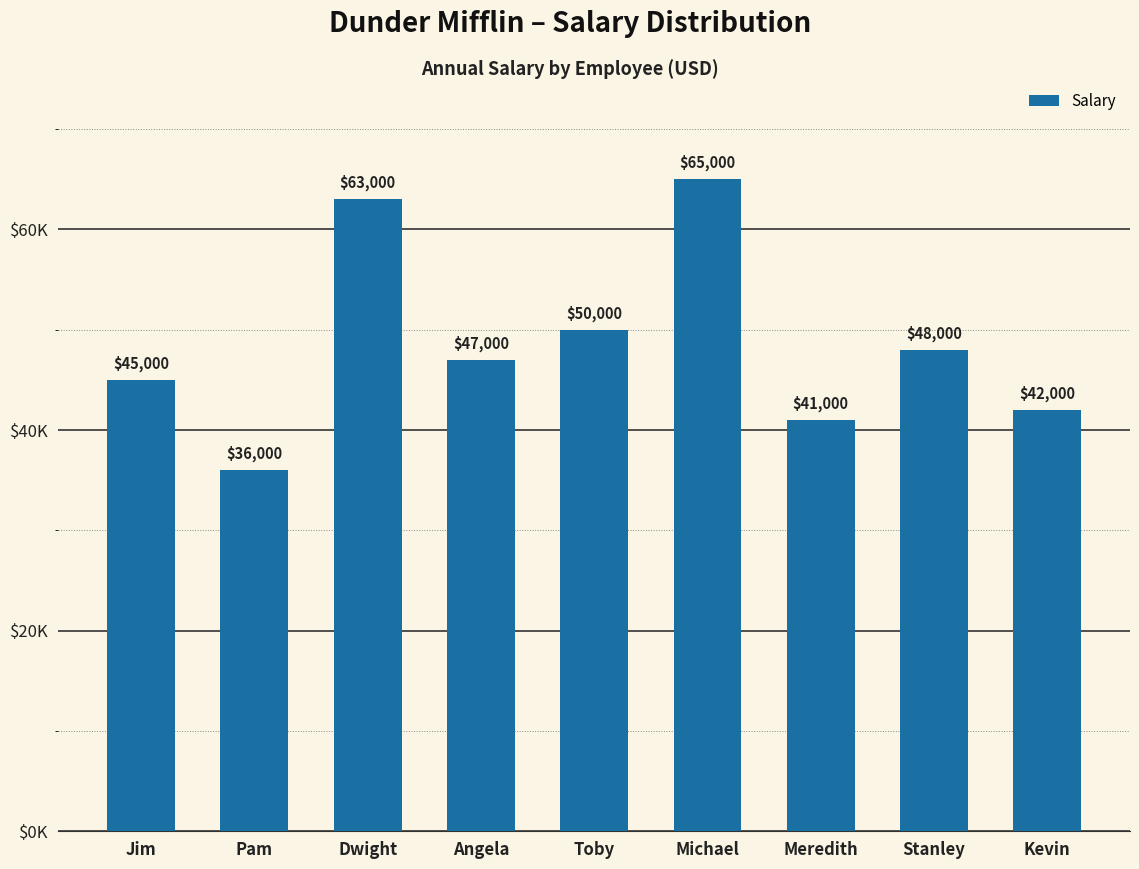

What is the sum of all values?

437000